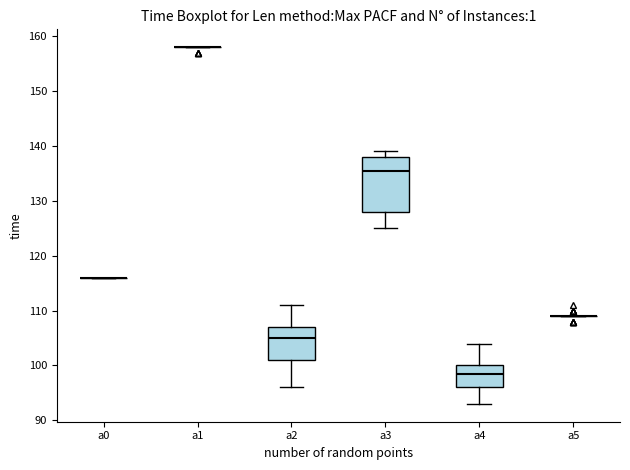

Reading left to right, read every box against the y-axis: the position of its median line, the range the box covers, and the ends of its whiskers. The values are not printed on the chart, so give them approximately, as read against the axis.

a0: box collapsed to a line at 116, whiskers 116 to 116
a1: box collapsed to a line at 158, whiskers 158 to 158
a2: median 105, box 101 to 107, whiskers 96 to 111
a3: median 136, box 128 to 138, whiskers 125 to 139
a4: median 99, box 96 to 100, whiskers 93 to 104
a5: box collapsed to a line at 109, whiskers 109 to 109